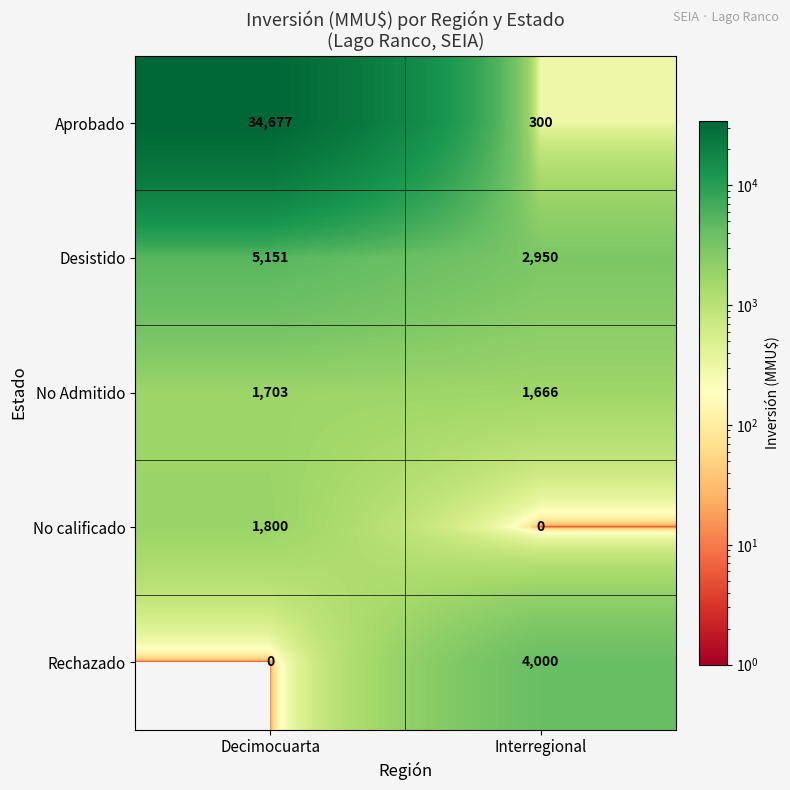

What is the difference between the highest and lowest values at Interregional?

4000